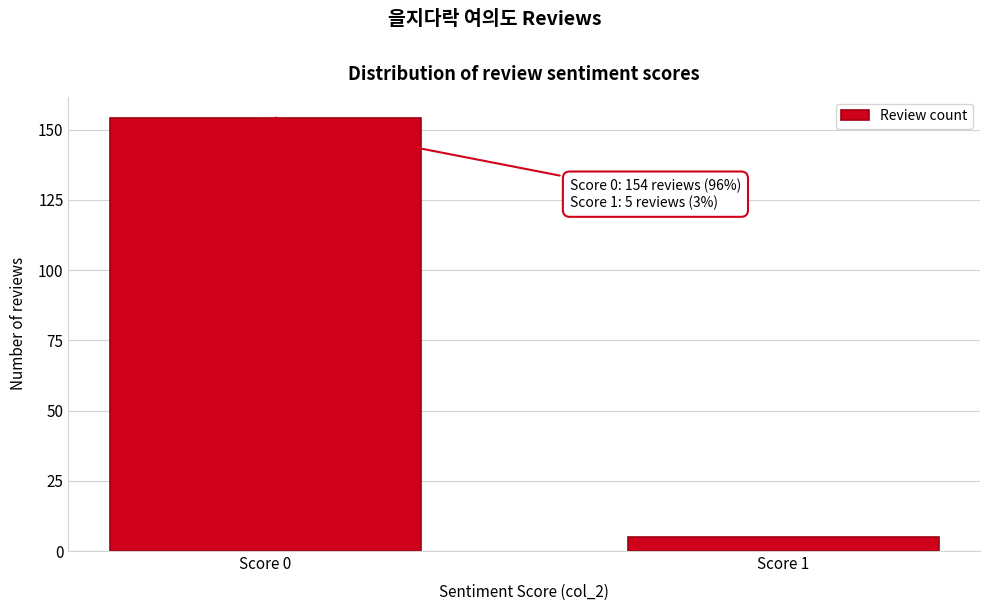

Reading left to right, list all the values displayed in this chart.

Score 0=154	Score 1=5